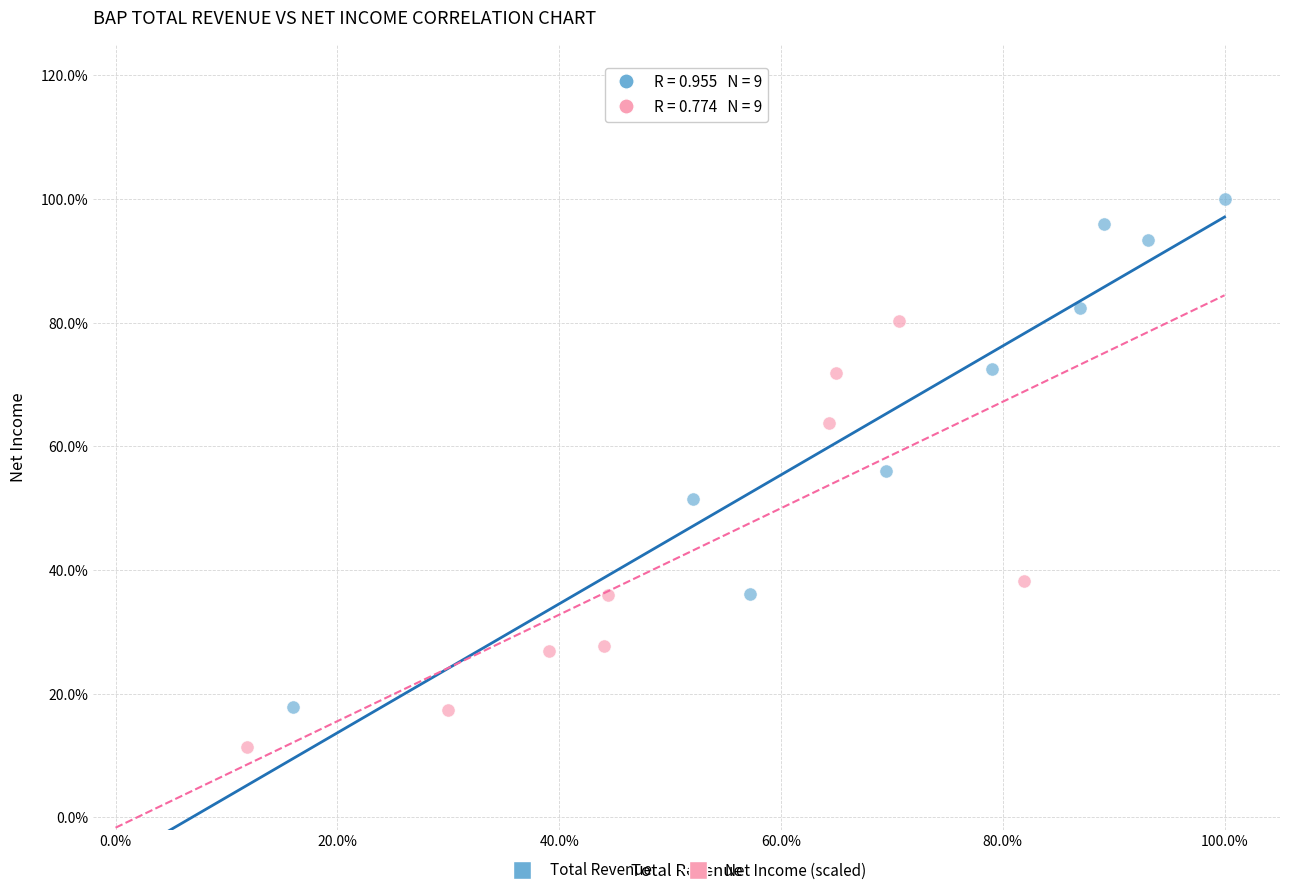

Which series has the widest spread of Y values?

Total Revenue